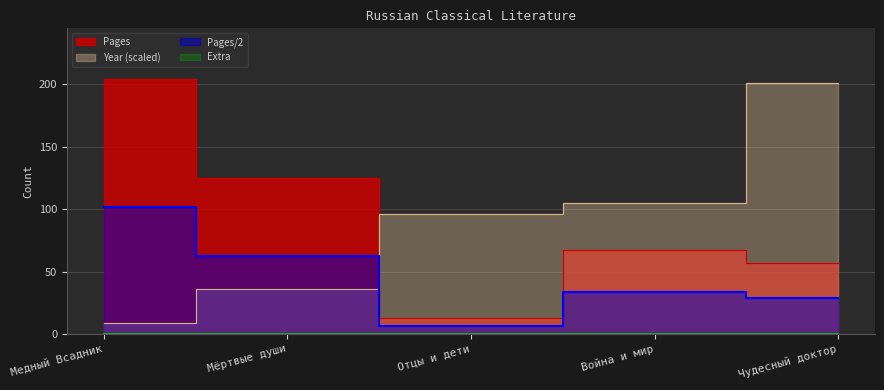

Which category has the highest value across all series?

Медный Всадник